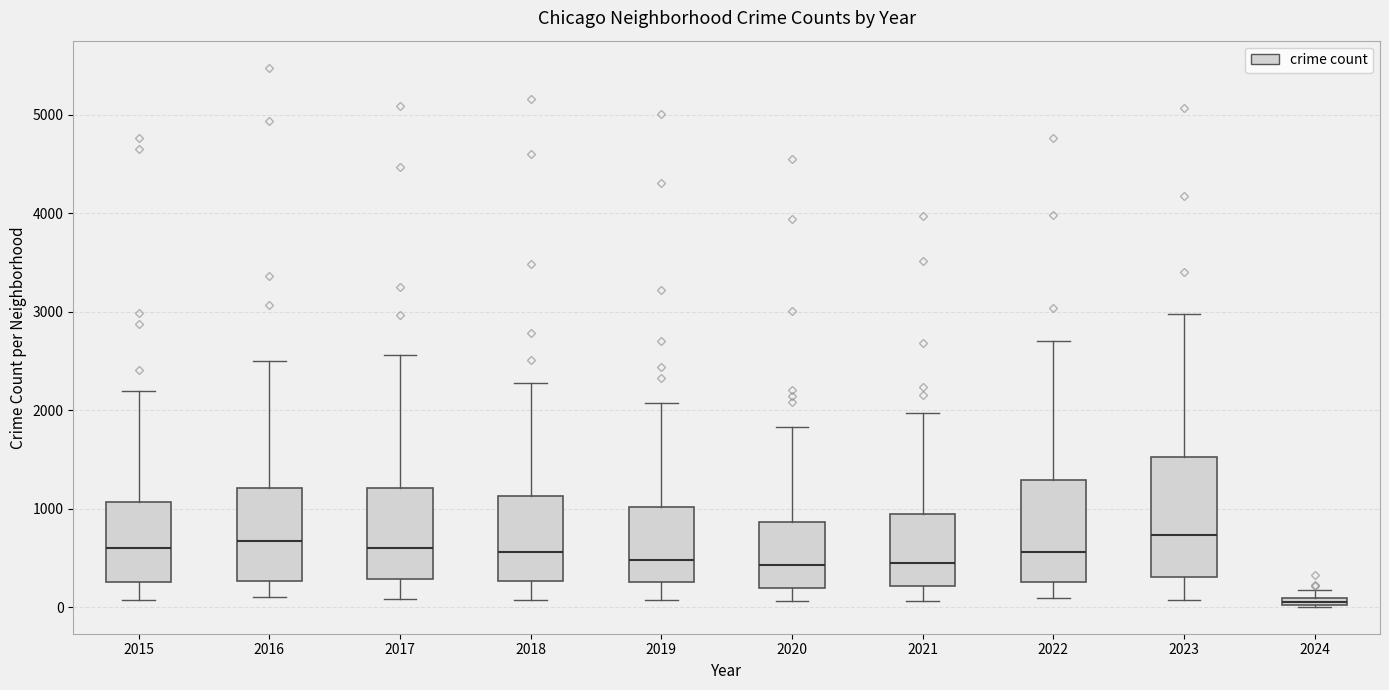

Which box's median line is the lowest?

2024